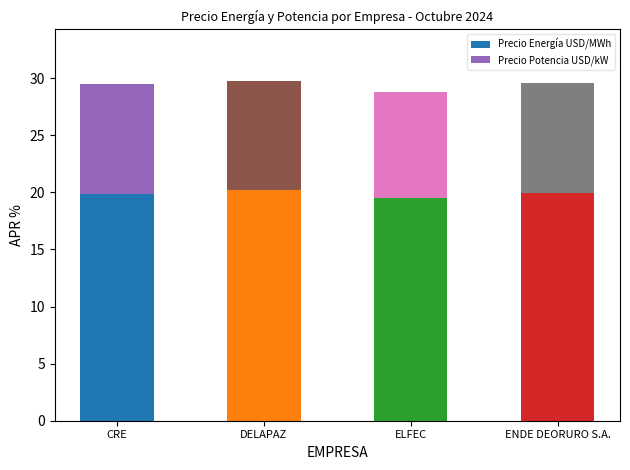

What is the lowest value of the Precio Energía USD/MWh series?

19.5